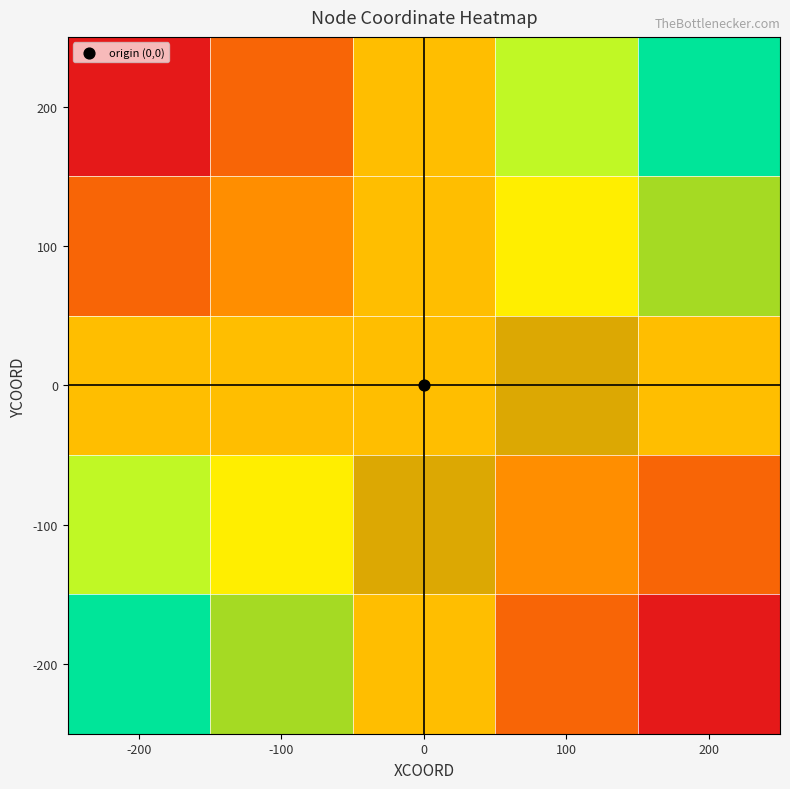

The value of -200 at 0 is 0.1. True or false?

False